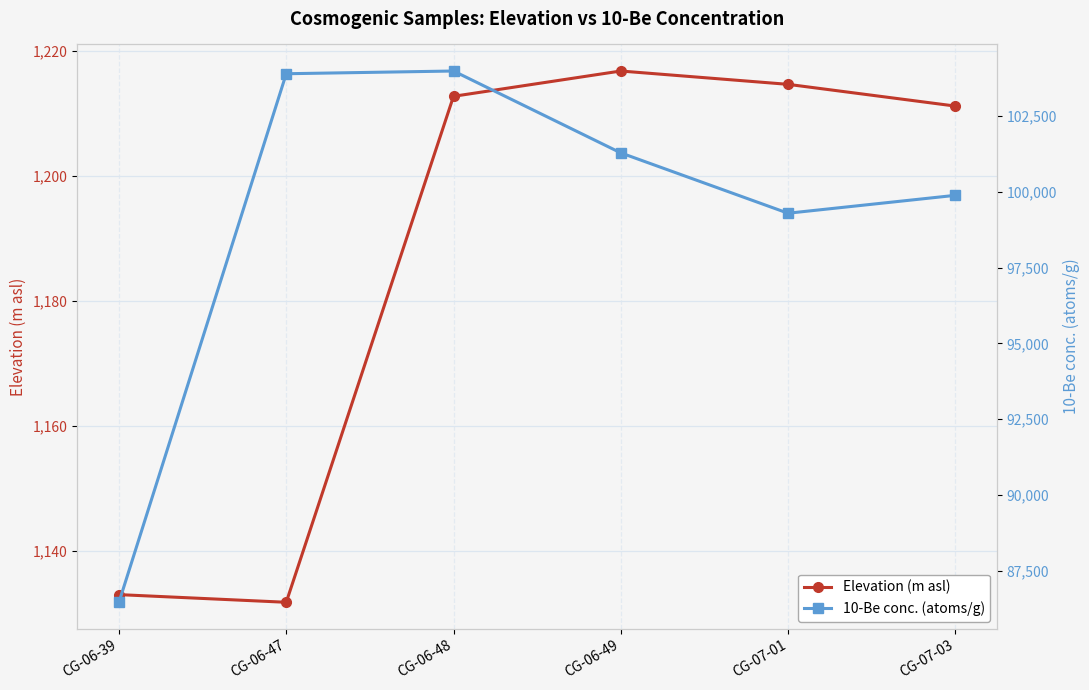

Does the chart display data point markers on the line(s)?

Yes